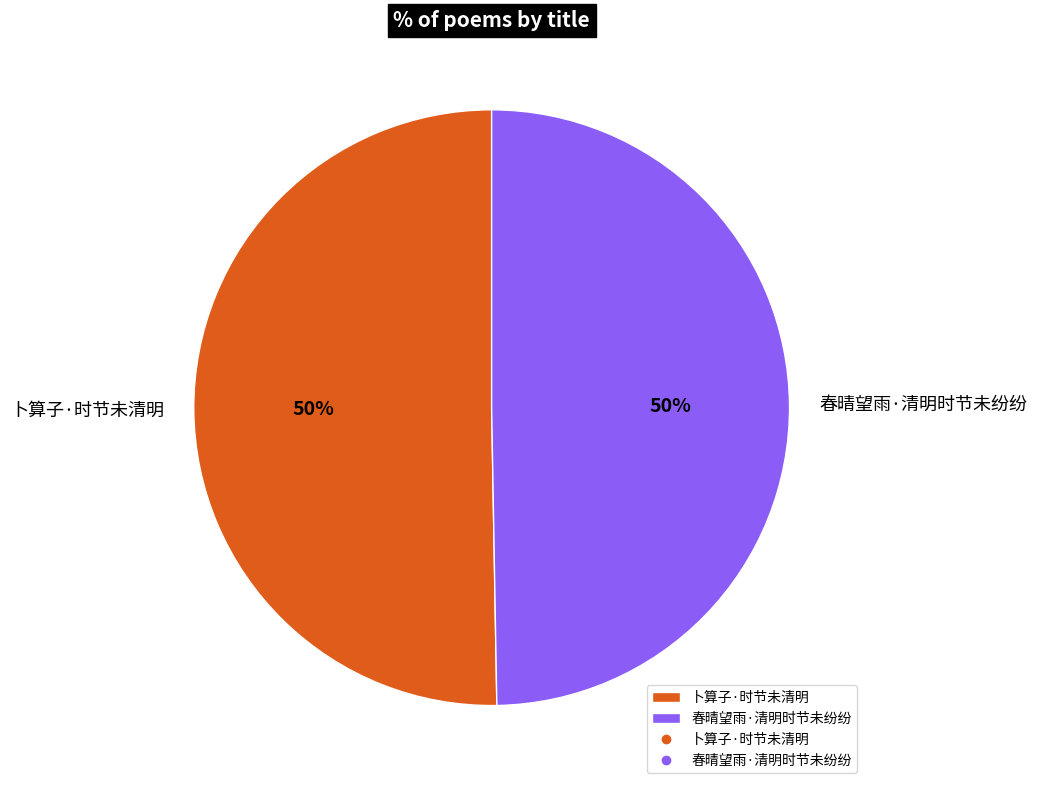

What is the ratio of the value at 春晴望雨·清明时节未纷纷 to the value at 卜算子·时节未清明?

1.0